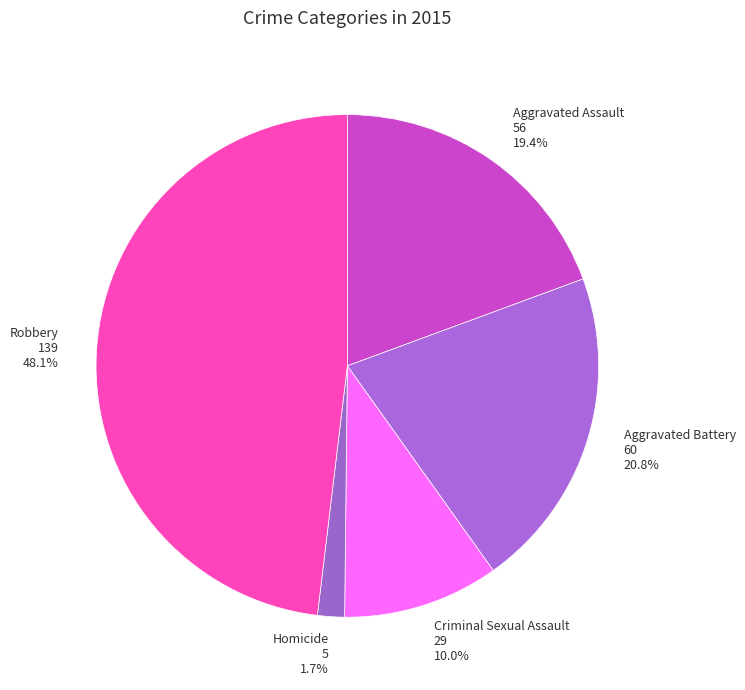

Which category has the biggest portion of the pie?

Robbery